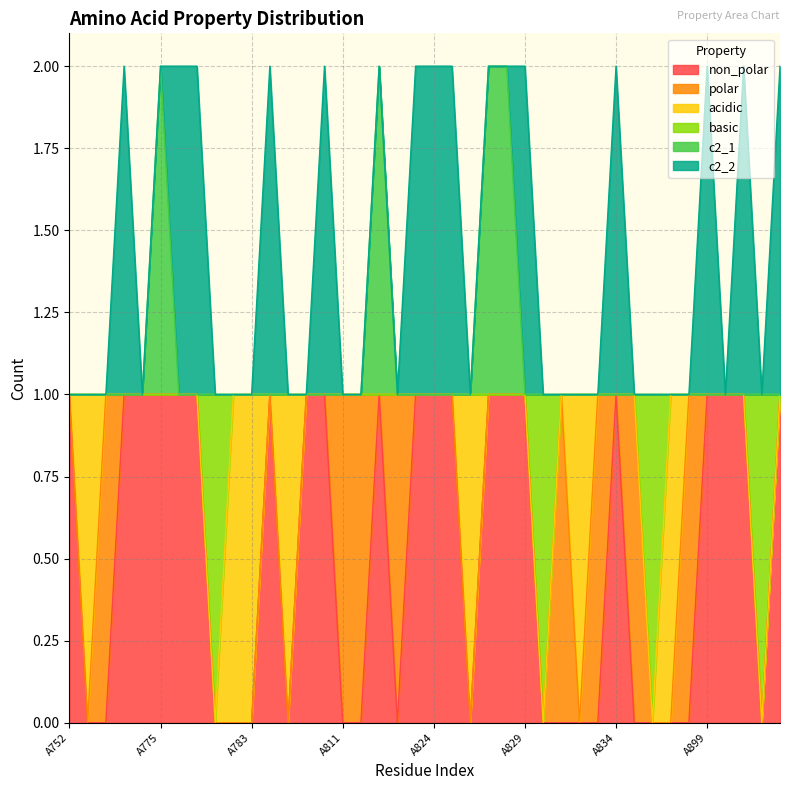

Between A760 and A784, which series saw the biggest shift?

non_polar